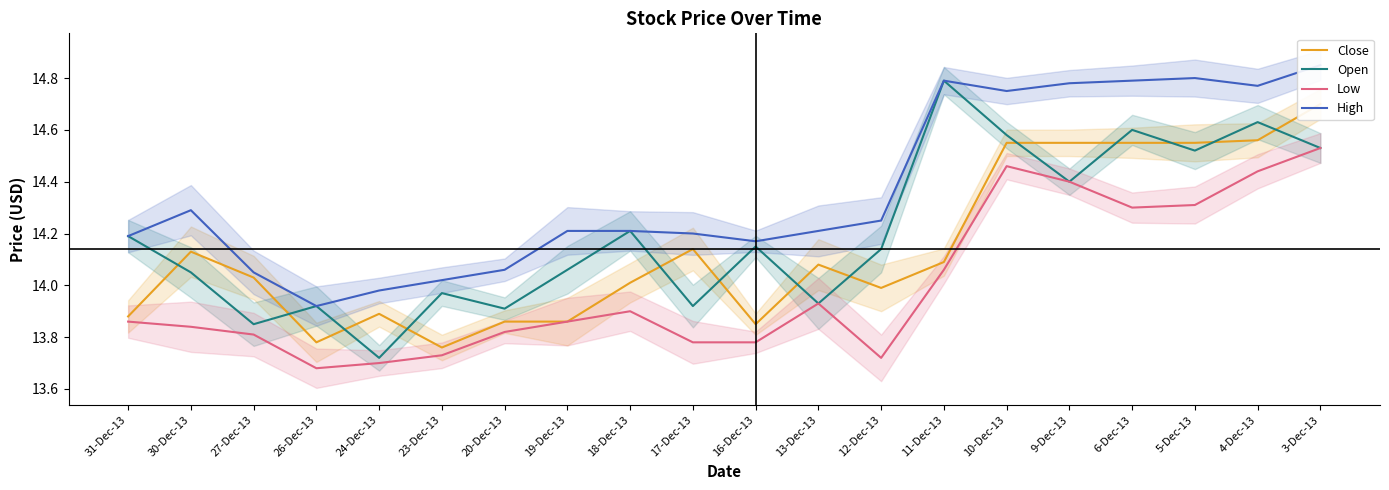

Reading left to right, transcribe all the data shown in this chart.

Close: 13.9	14.1	14.0	13.8	13.9	13.8	13.9	13.9	14.0	14.1	13.8	14.1	14.0	14.1	14.6	14.6	14.6	14.6	14.6	14.7
Open: 14.2	14.1	13.8	13.9	13.7	14.0	13.9	14.1	14.2	13.9	14.2	13.9	14.1	14.8	14.6	14.4	14.6	14.5	14.6	14.5
Low: 13.9	13.8	13.8	13.7	13.7	13.7	13.8	13.9	13.9	13.8	13.8	13.9	13.7	14.1	14.5	14.4	14.3	14.3	14.4	14.5
High: 14.2	14.3	14.1	13.9	14.0	14.0	14.1	14.2	14.2	14.2	14.2	14.2	14.2	14.8	14.8	14.8	14.8	14.8	14.8	14.8